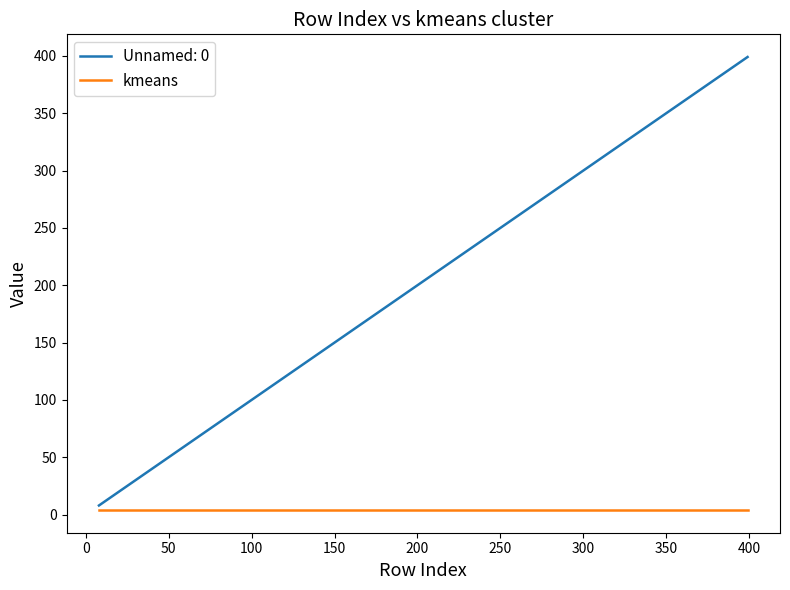

Which series has the largest range (max minus min)?

Unnamed: 0